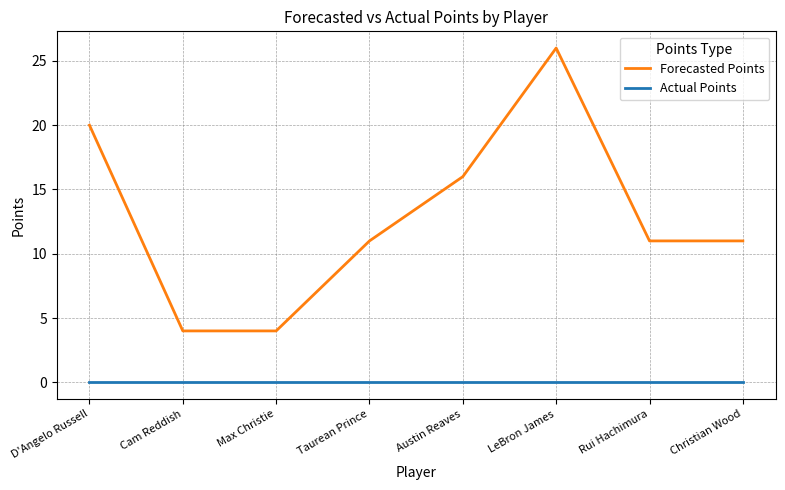

True or false: Forecasted Points and Actual Points cross at least once.

False